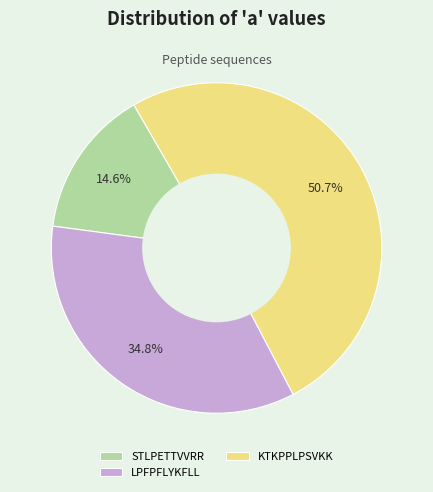

Is the sum of KTKPPLPSVKK and LPFPFLYKFLL greater than half?

Yes